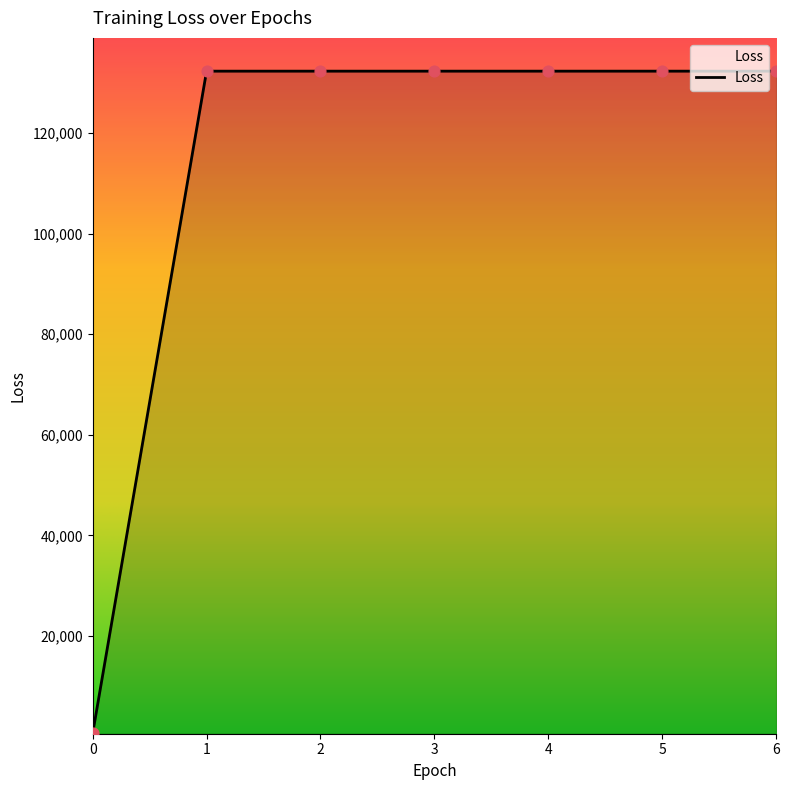

What is the sum of the values at 6 and 5?

264641.0